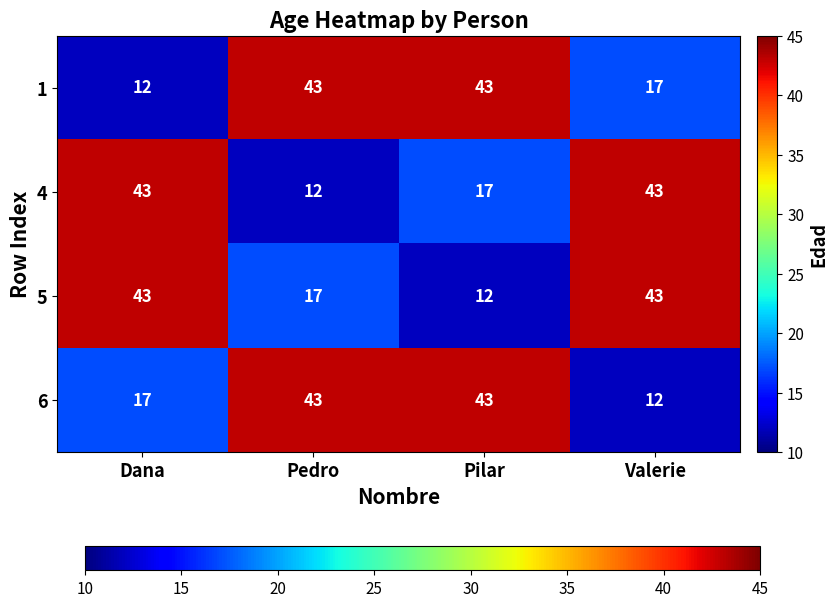

How many series are shown in this chart?

4